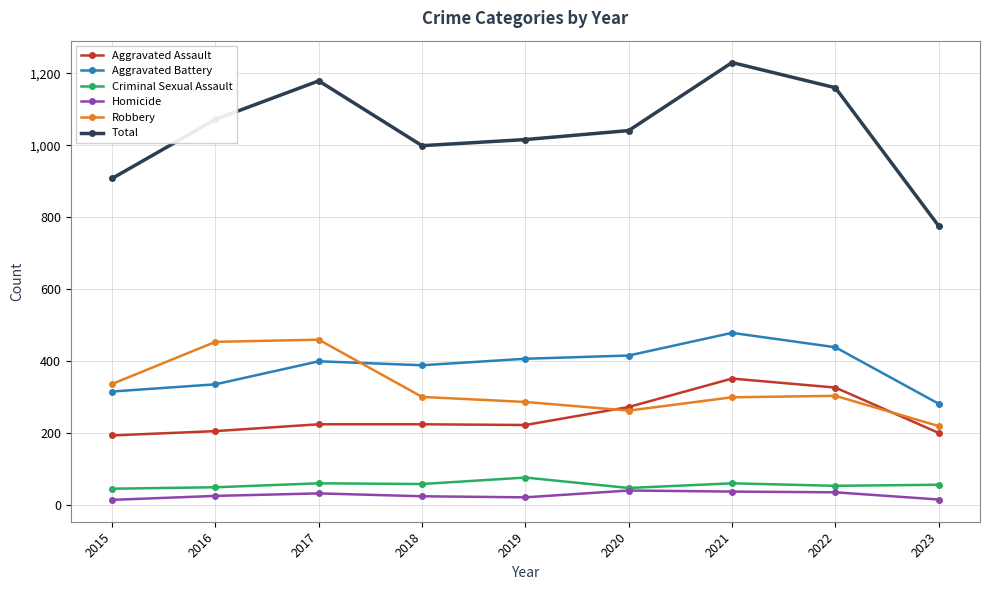

True or false: Aggravated Battery and Criminal Sexual Assault intersect in this chart.

False